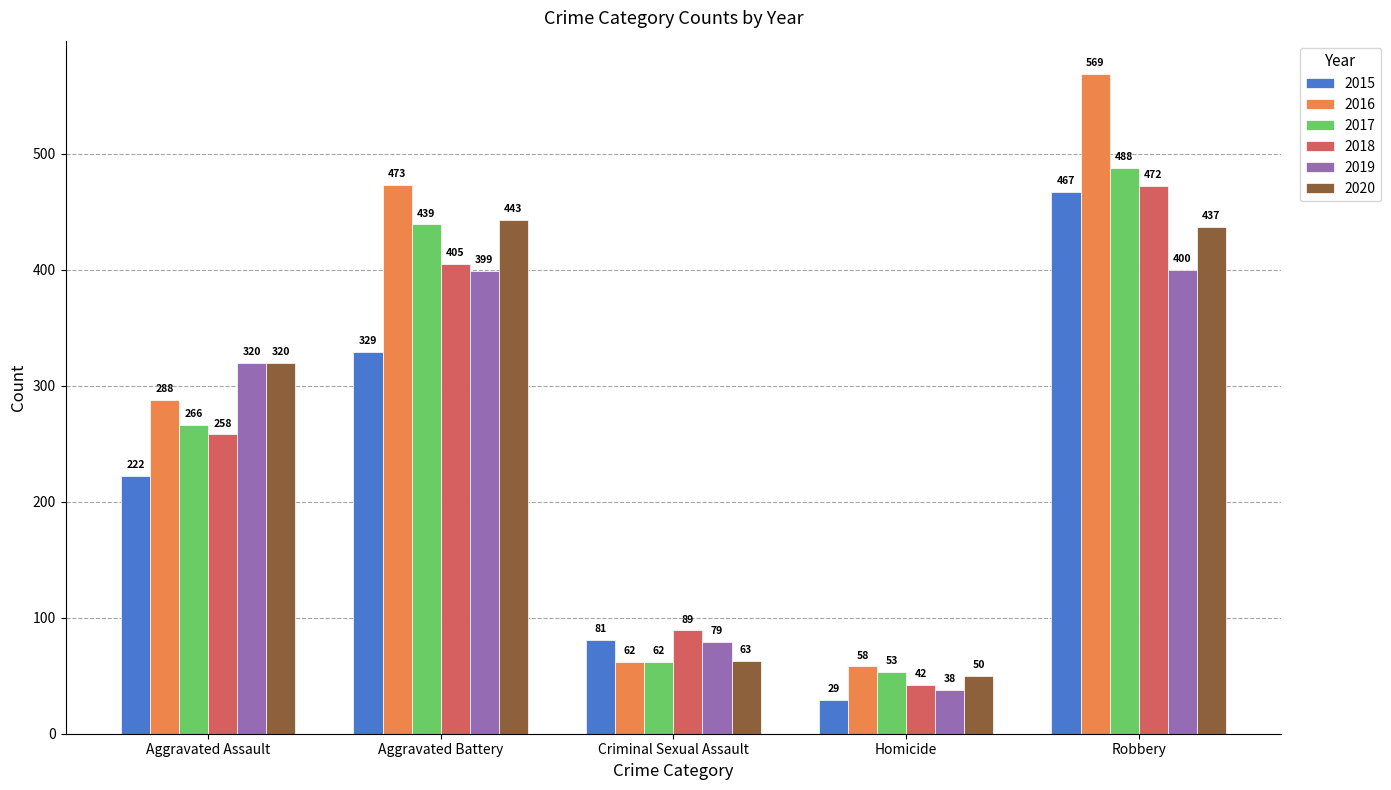

The 2015 series shows 29 at Homicide. True or false?

True